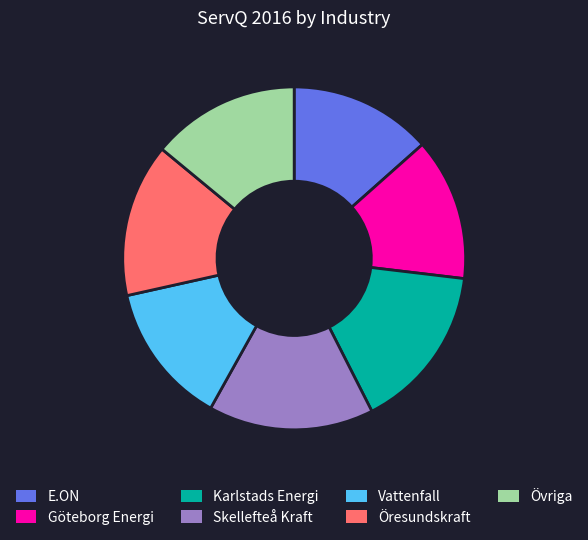

Is there any slice that represents more than half of the pie?

No